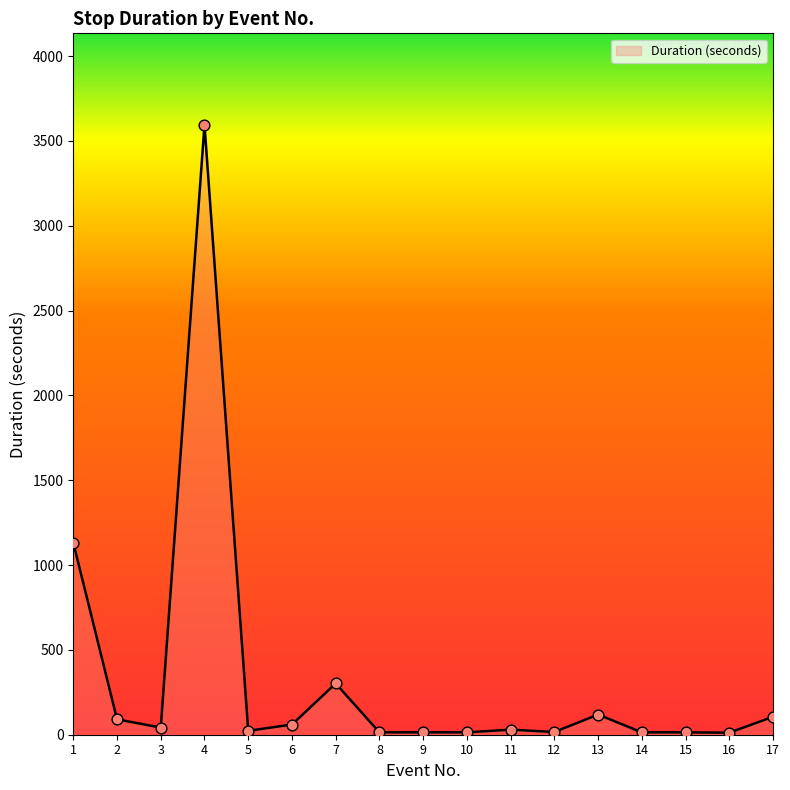

What is the difference between the maximum and minimum values?

3583